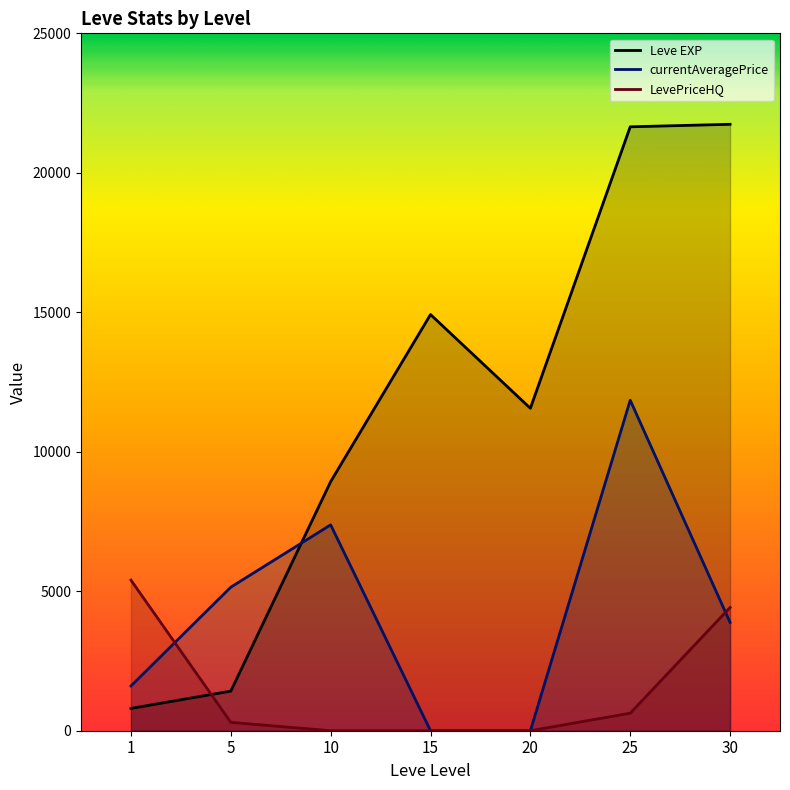

True or false: currentAveragePrice and LevePriceHQ cross at least once.

True